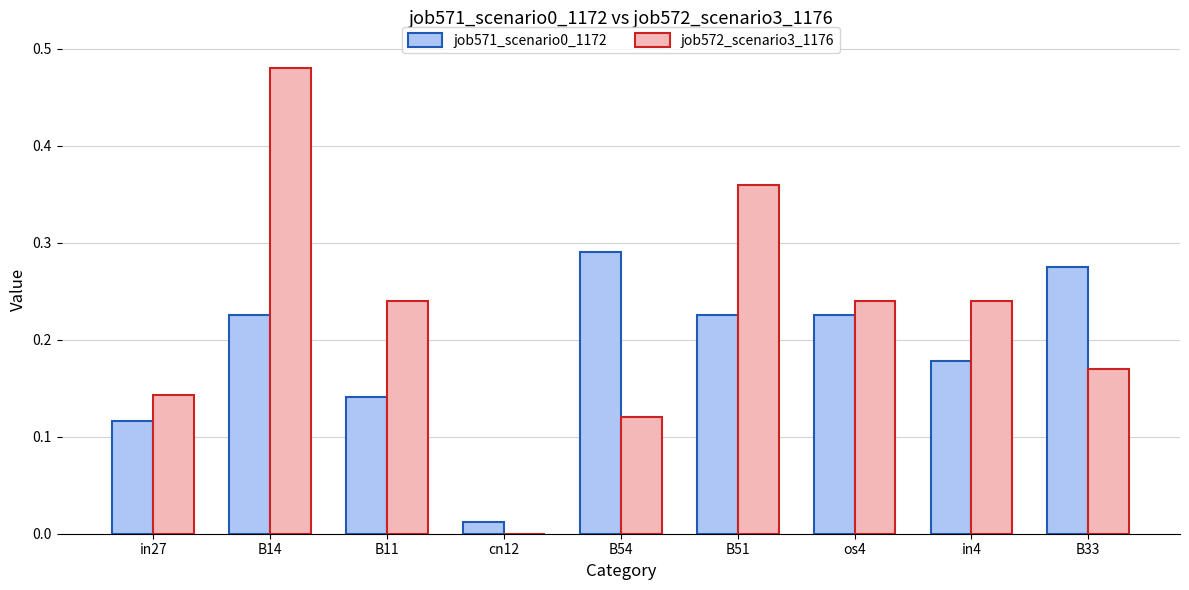

The job571_scenario0_1172 series shows 0.0 at in27. True or false?

False